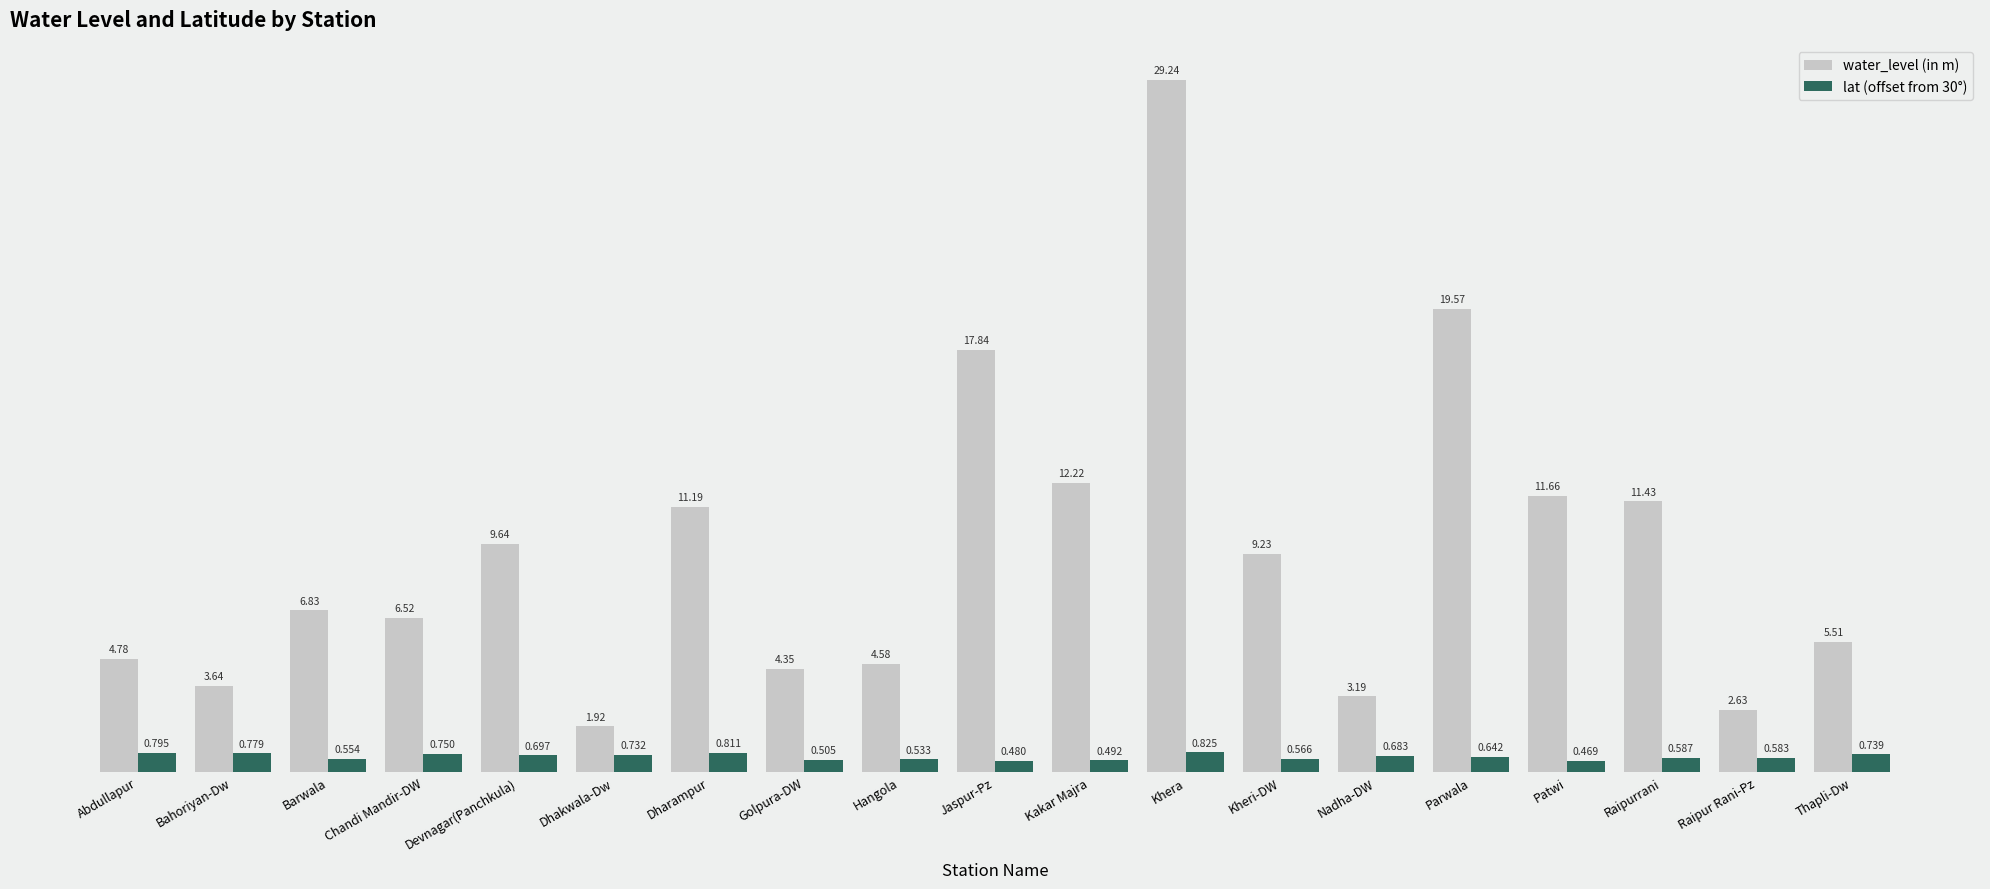

How many values in the water_level (in m) series are below 6?

8